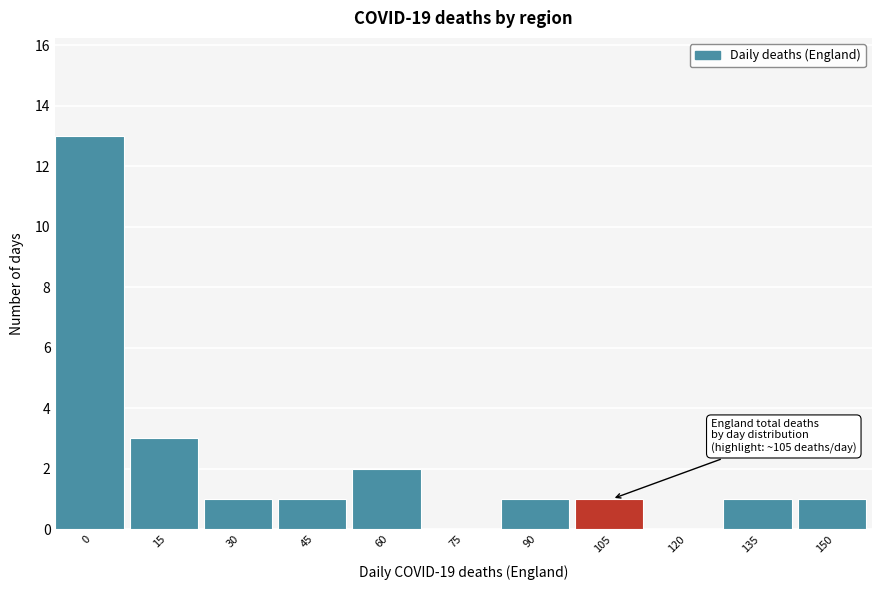

Reading left to right, extract all data points from this chart.

0=13	15=3	30=1	45=1	60=2	75=0	90=1	105=1	120=0	135=1	150=1